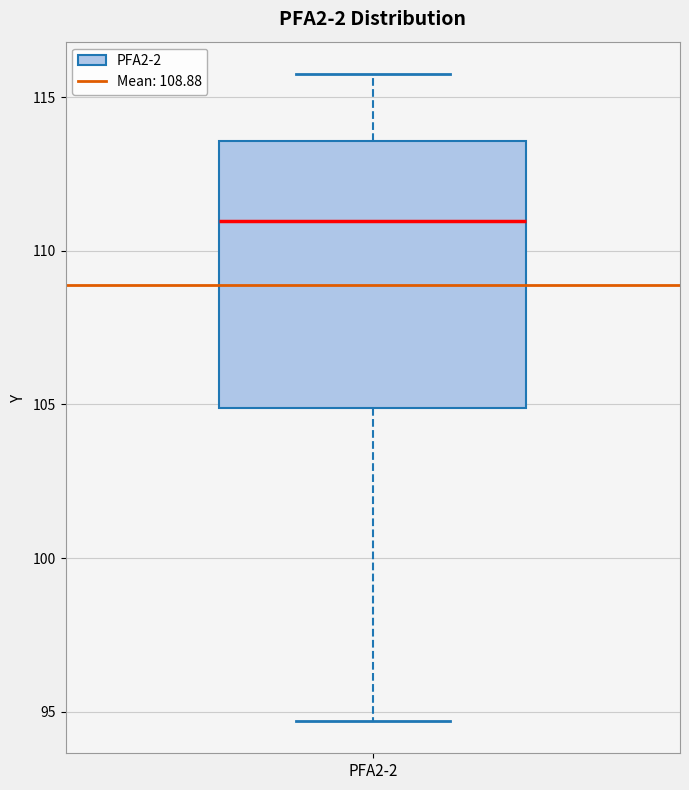

Read this box plot against the y-axis: the position of the median line, the range covered by the box, and the ends of both whiskers. The values are not printed on the chart, so give them approximately, as read against the axis.

median 111.0, box 105.0 to 113.5, whiskers 94.5 to 116.0